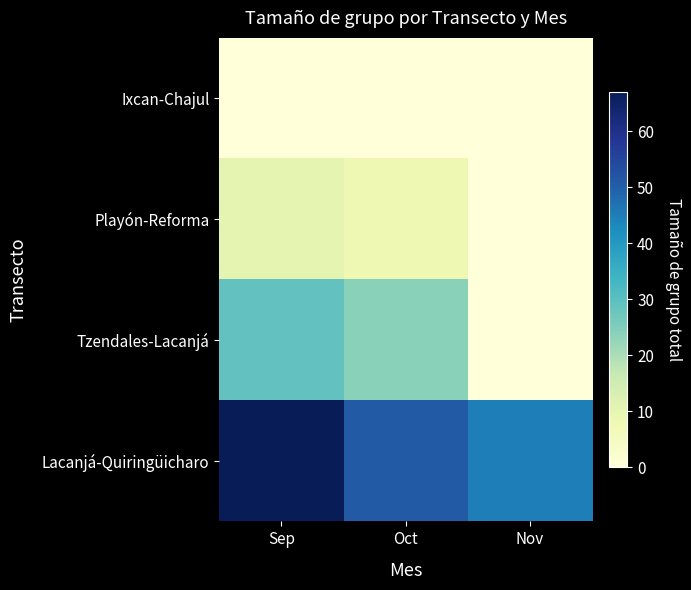

Which series has the largest total across all categories?

Lacanjá-Quiringüicharo